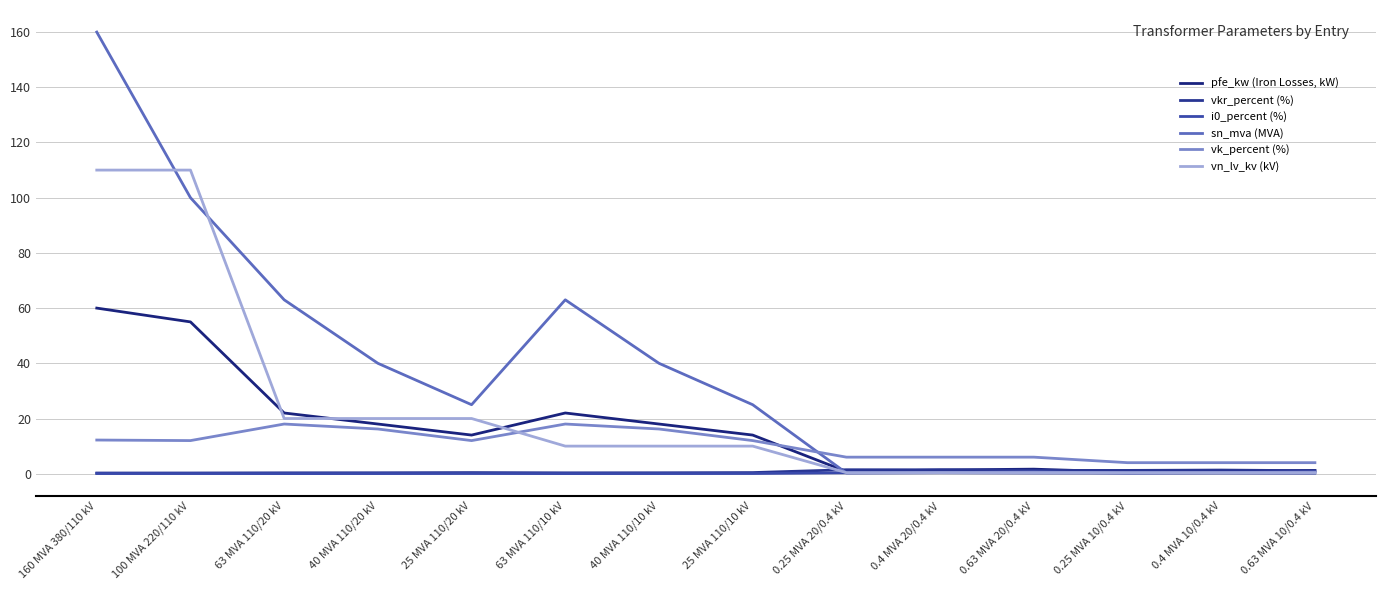

Reading left to right, what are all the values shown in this chart?

pfe_kw (Iron Losses, kW): 60.0	55.0	22.0	18.0	14.0	22.0	18.0	14.0	0.8	1.4	1.6	0.6	0.9	1.2
vkr_percent (%): 0.2	0.3	0.3	0.3	0.4	0.3	0.3	0.4	1.4	1.4	1.2	1.2	1.3	1.1
i0_percent (%): 0.1	0.1	0.0	0.1	0.1	0.0	0.1	0.1	0.3	0.3	0.3	0.2	0.2	0.2
sn_mva (MVA): 160.0	100.0	63.0	40.0	25.0	63.0	40.0	25.0	0.2	0.4	0.6	0.2	0.4	0.6
vk_percent (%): 12.2	12.0	18.0	16.2	12.0	18.0	16.2	12.0	6.0	6.0	6.0	4.0	4.0	4.0
vn_lv_kv (kV): 110.0	110.0	20.0	20.0	20.0	10.0	10.0	10.0	0.4	0.4	0.4	0.4	0.4	0.4